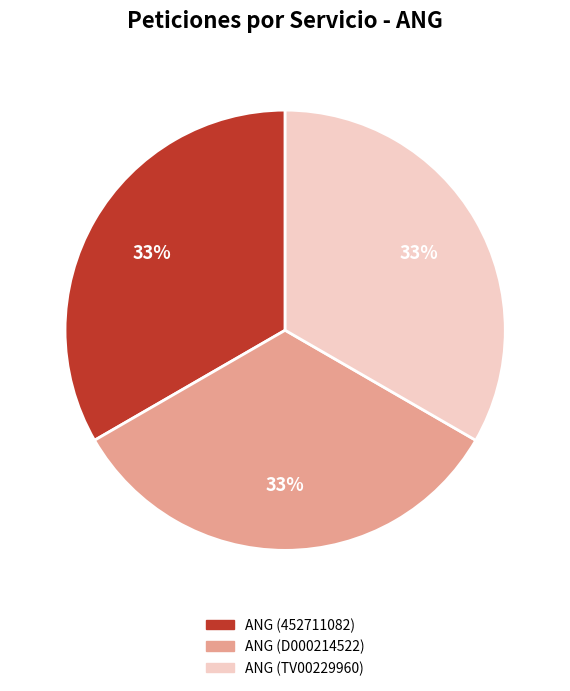

Is it true that ANG (452711082) is 33% of the pie?

True